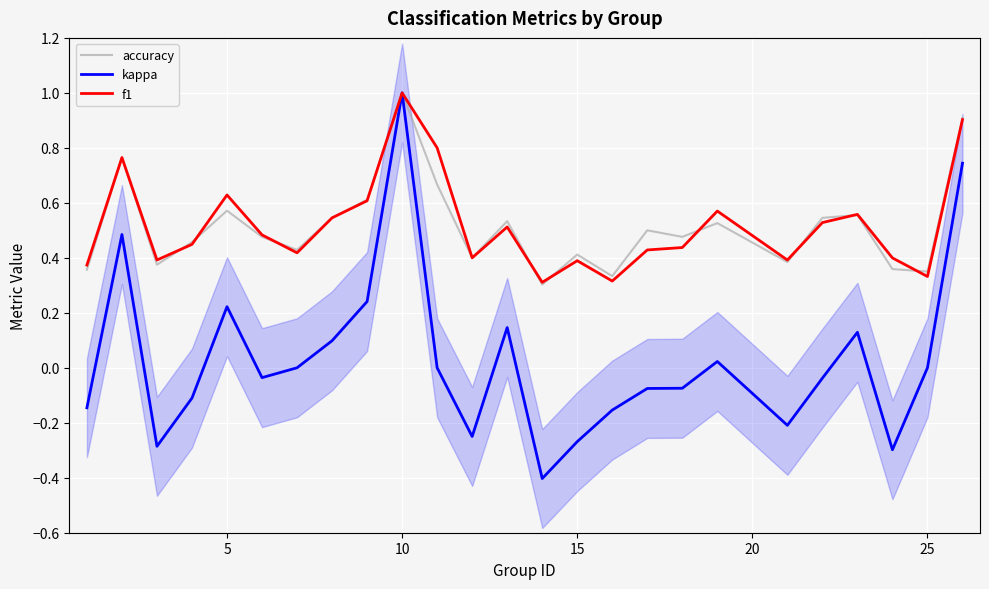

Which series has the largest range (max minus min)?

kappa